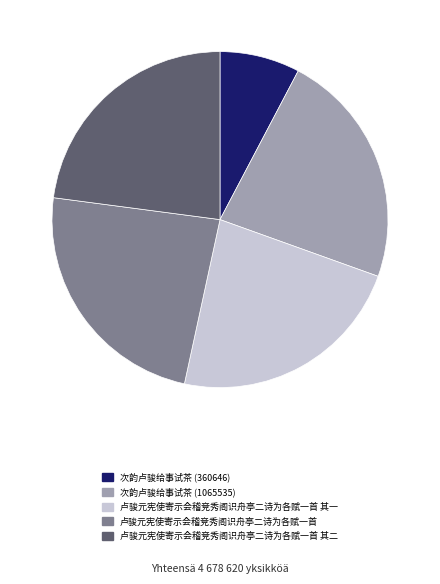

Does 卢骏元宪使寄示会稽竞秀阁识舟亭二诗为各赋一首 其二 represent more than half of the total?

No